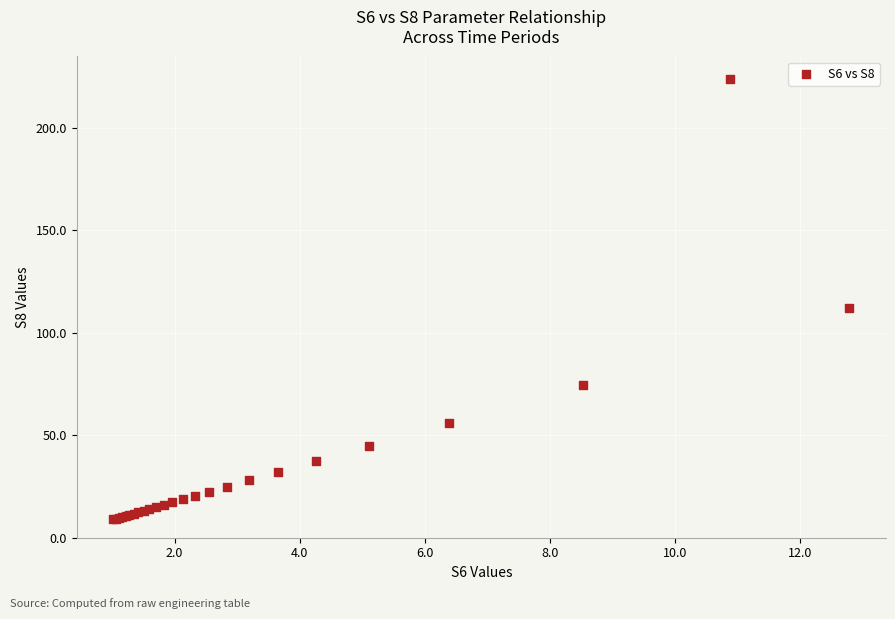

What Y value in the scatter plot is closest to 116?

112.0